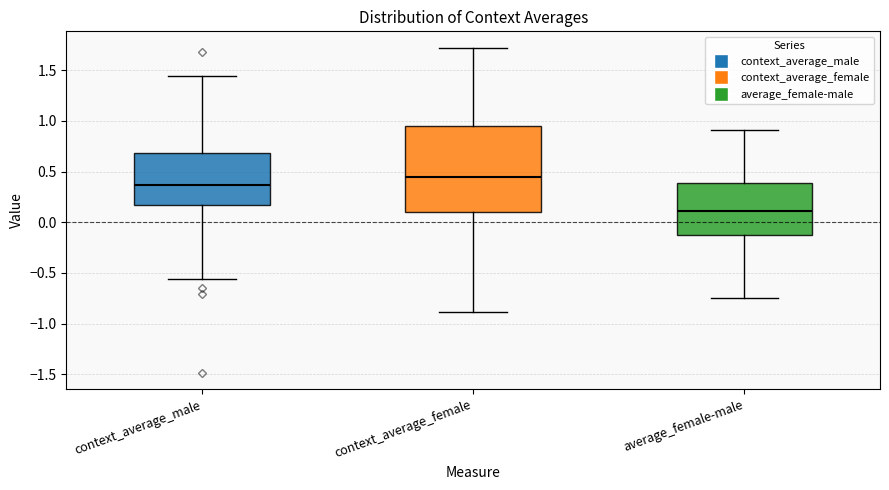

Reading left to right, transcribe this box plot: for each box, give where its median line is, the range the box spans, and where its two whiskers end, as read against the y-axis. The values are not printed on the chart, so give them approximately, as read against the axis.

context_average_male: median 0.35, box 0.15 to 0.70, whiskers -0.55 to 1.45
context_average_female: median 0.45, box 0.10 to 0.95, whiskers -0.90 to 1.70
average_female-male: median 0.10, box -0.10 to 0.40, whiskers -0.75 to 0.90